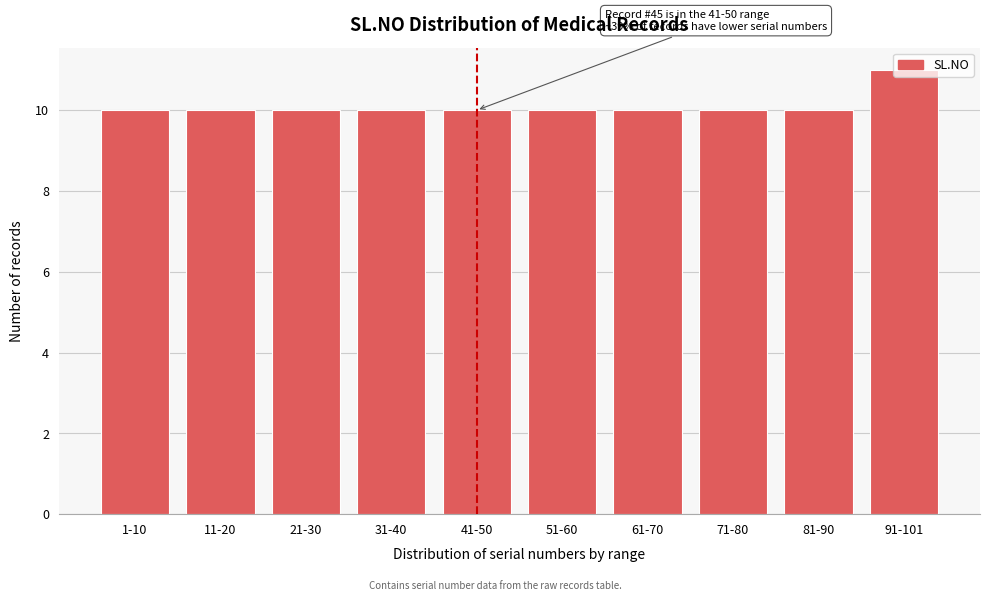

What is the sum of the values at 21-30 and 31-40?

20